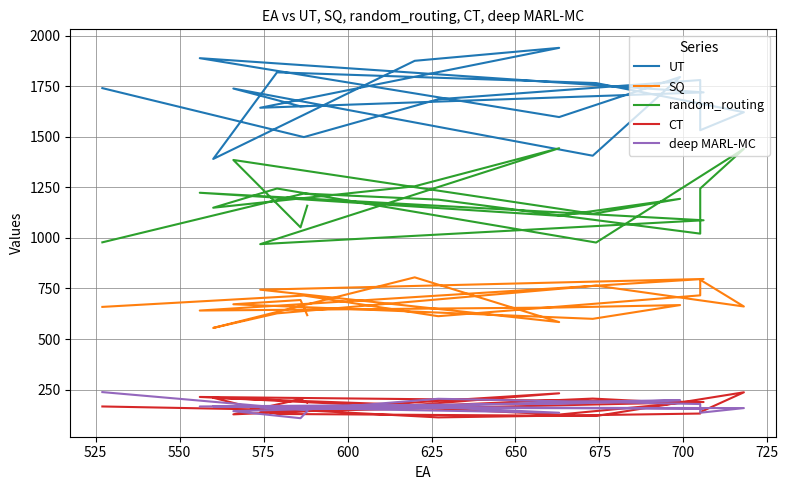

How many series are shown in this chart?

5